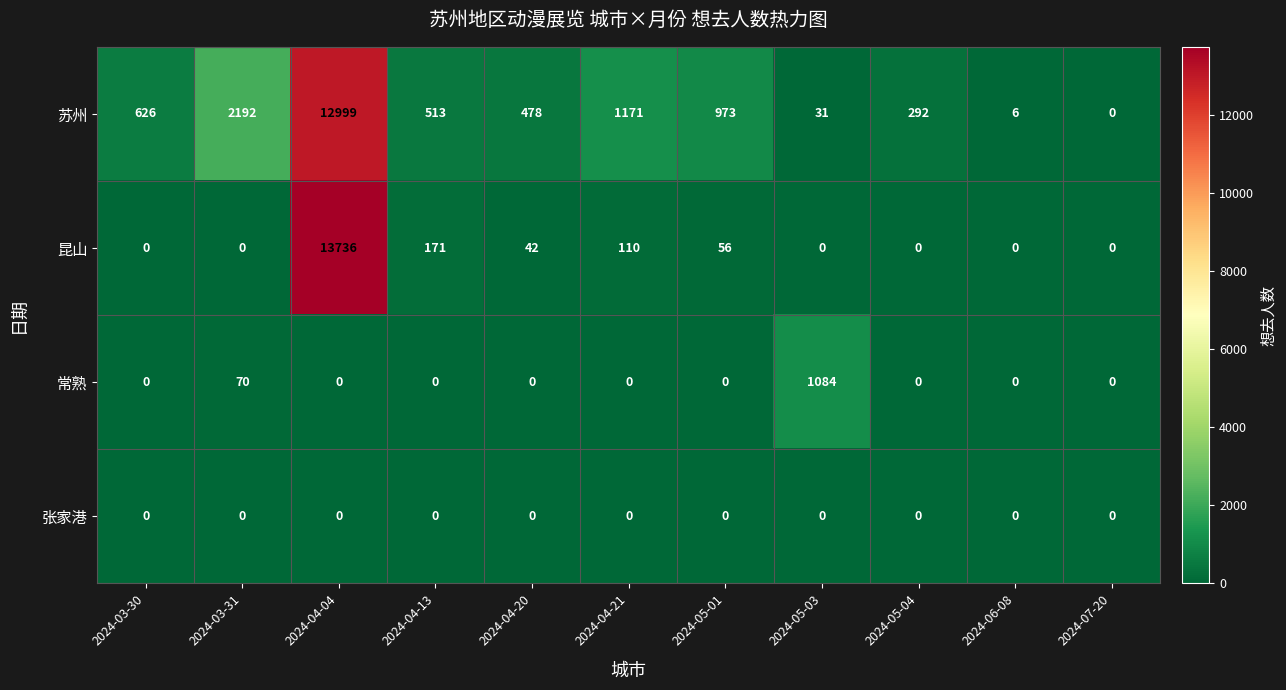

Which label corresponds to the largest value in the chart?

2024-04-04